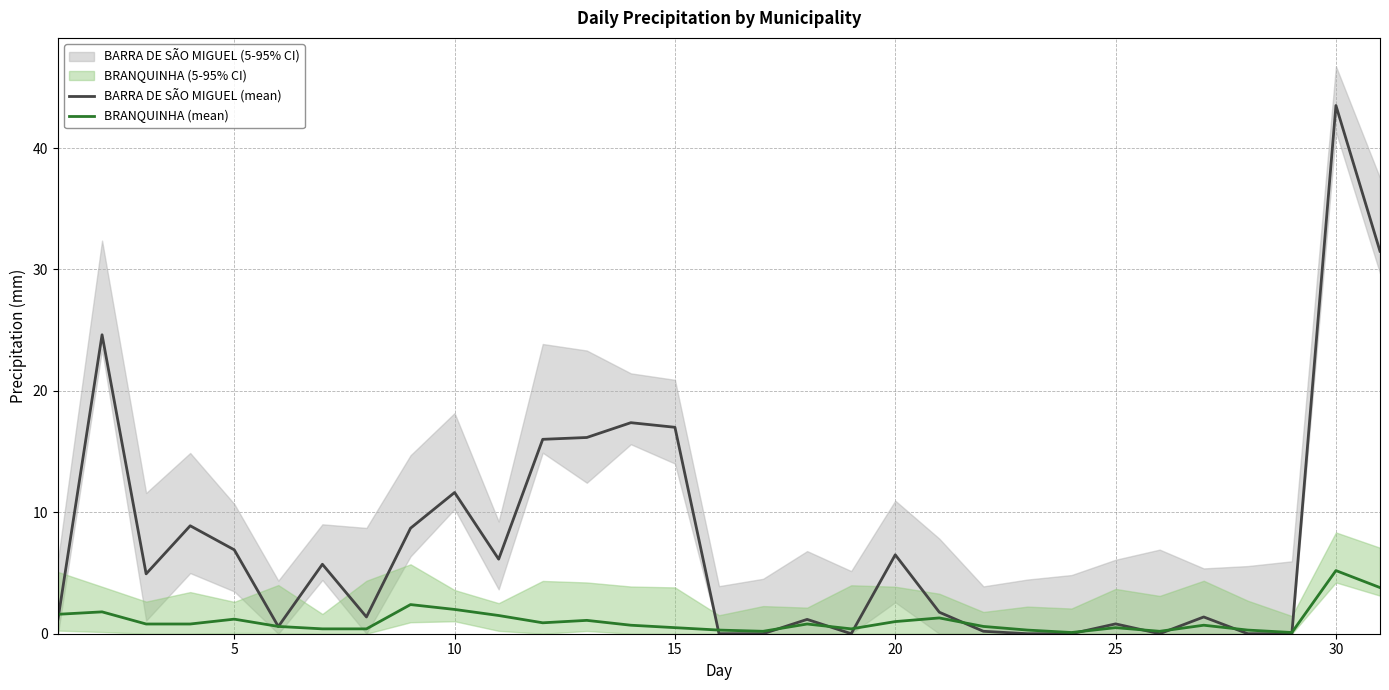

What is the difference between the maximum and minimum values in the BRANQUINHA (mean) series?

5.1